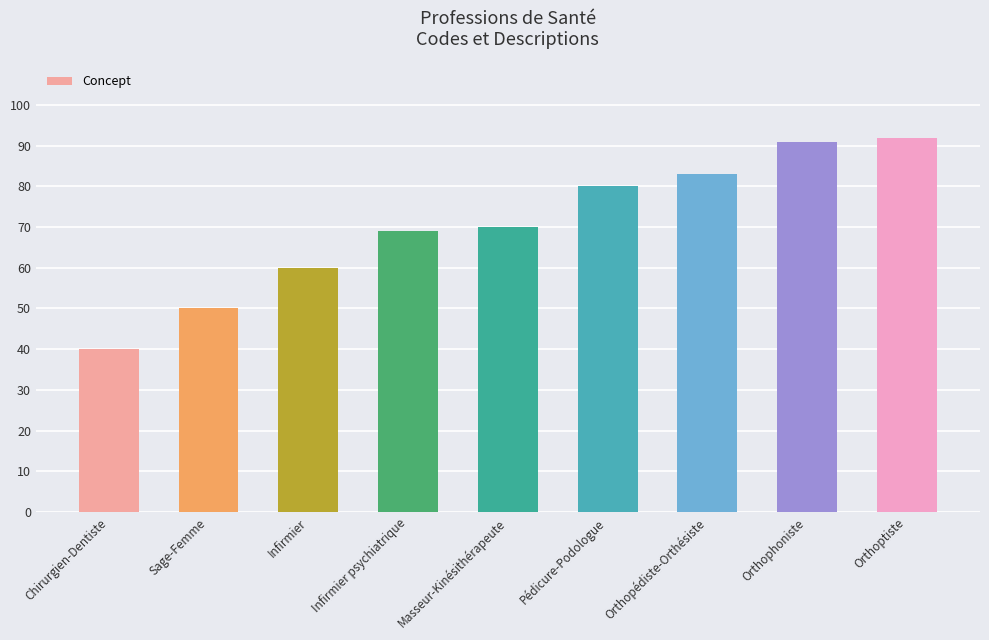

List the labels in order of value, smallest first.

Chirurgien-Dentiste, Sage-Femme, Infirmier, Infirmier psychiatrique, Masseur-Kinésithérapeute, Pédicure-Podologue, Orthopédiste-Orthésiste, Orthophoniste, Orthoptiste